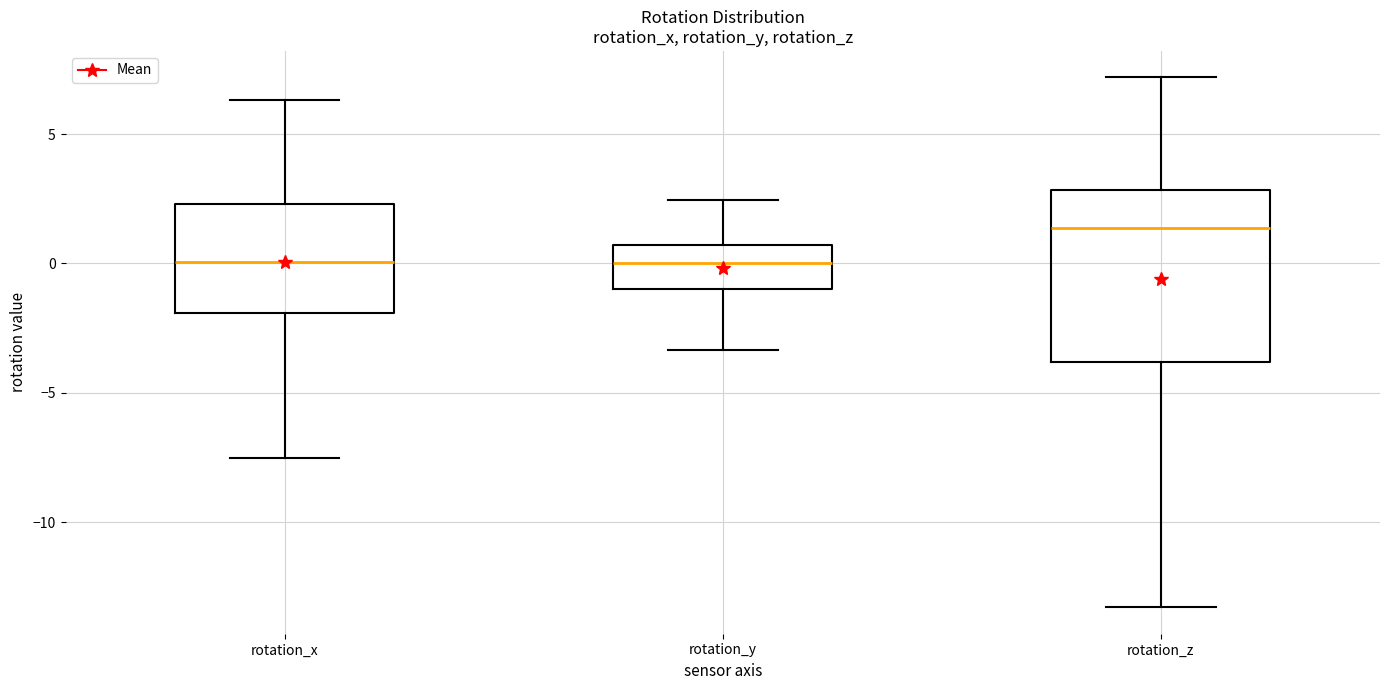

Reading left to right, transcribe this box plot: for each box, give where its median line is, the range the box spans, and where its two whiskers end, as read against the y-axis. The values are not printed on the chart, so give them approximately, as read against the axis.

rotation_x: median 0.0, box -2.0 to 2.5, whiskers -7.5 to 6.5
rotation_y: median 0.0, box -1.0 to 0.5, whiskers -3.5 to 2.5
rotation_z: median 1.5, box -4.0 to 3.0, whiskers -13.5 to 7.0